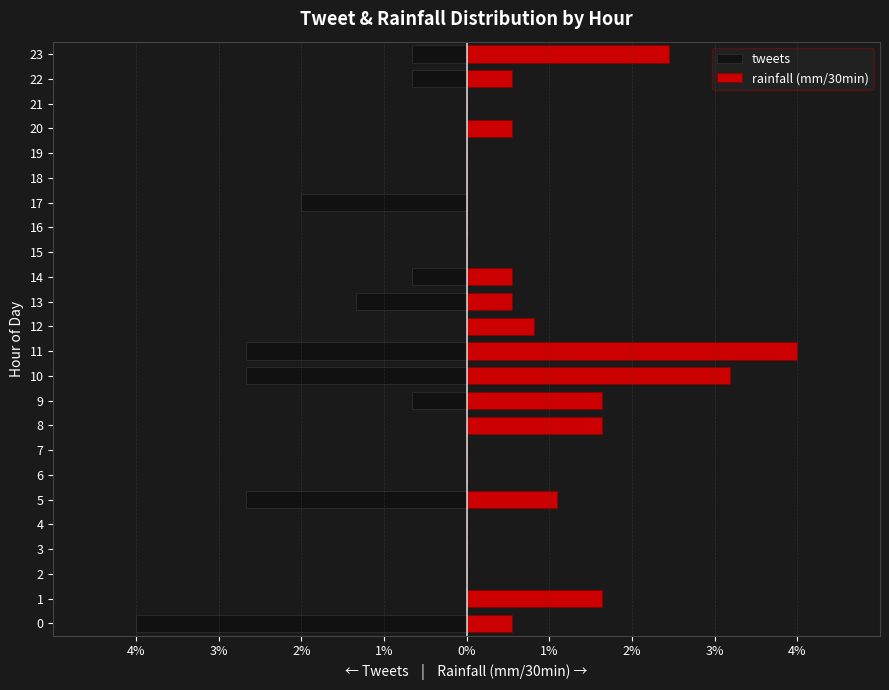

The value of rainfall (mm/30min) at 21 is 0.0. True or false?

True